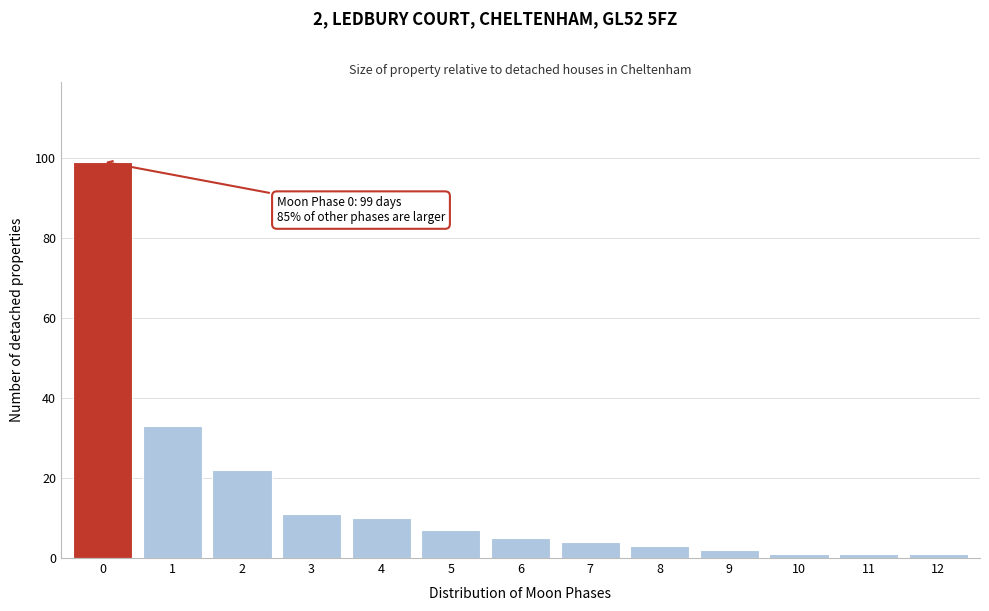

Reading left to right, what are all the values shown in this chart?

0=99	1=33	2=22	3=11	4=10	5=7	6=5	7=4	8=3	9=2	10=1	11=1	12=1